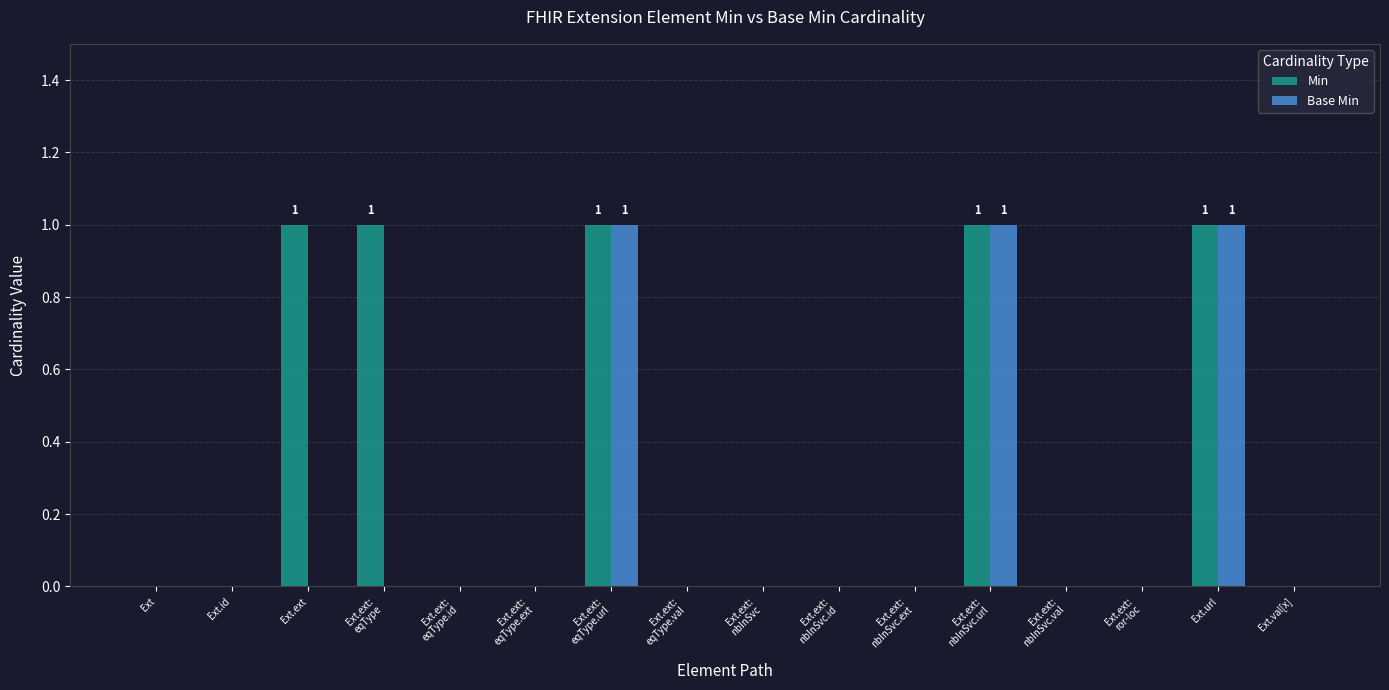

What are all the series names shown in the legend?

Min, Base Min